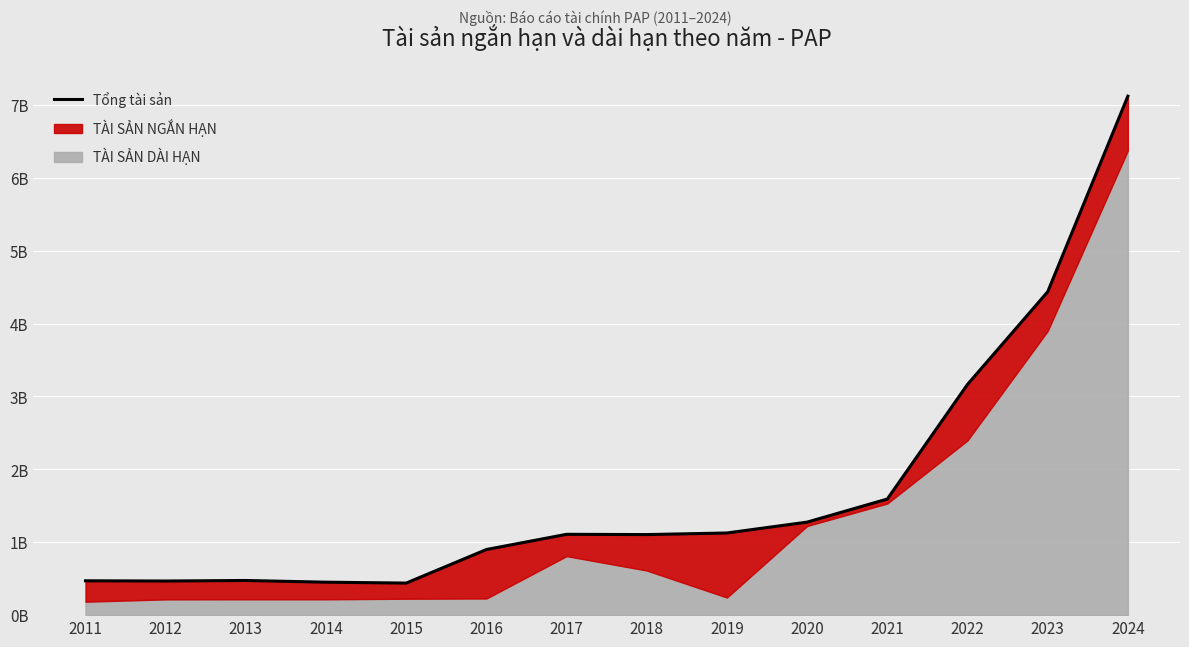

True or false: the data shows 470147373 at 2017.

False